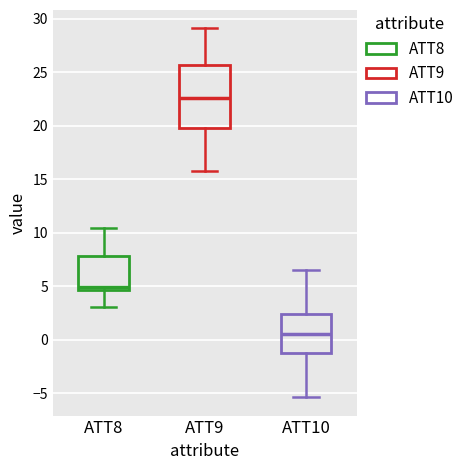

Comparing the boxes themselves (not the whiskers), which one is the tallest?

ATT9